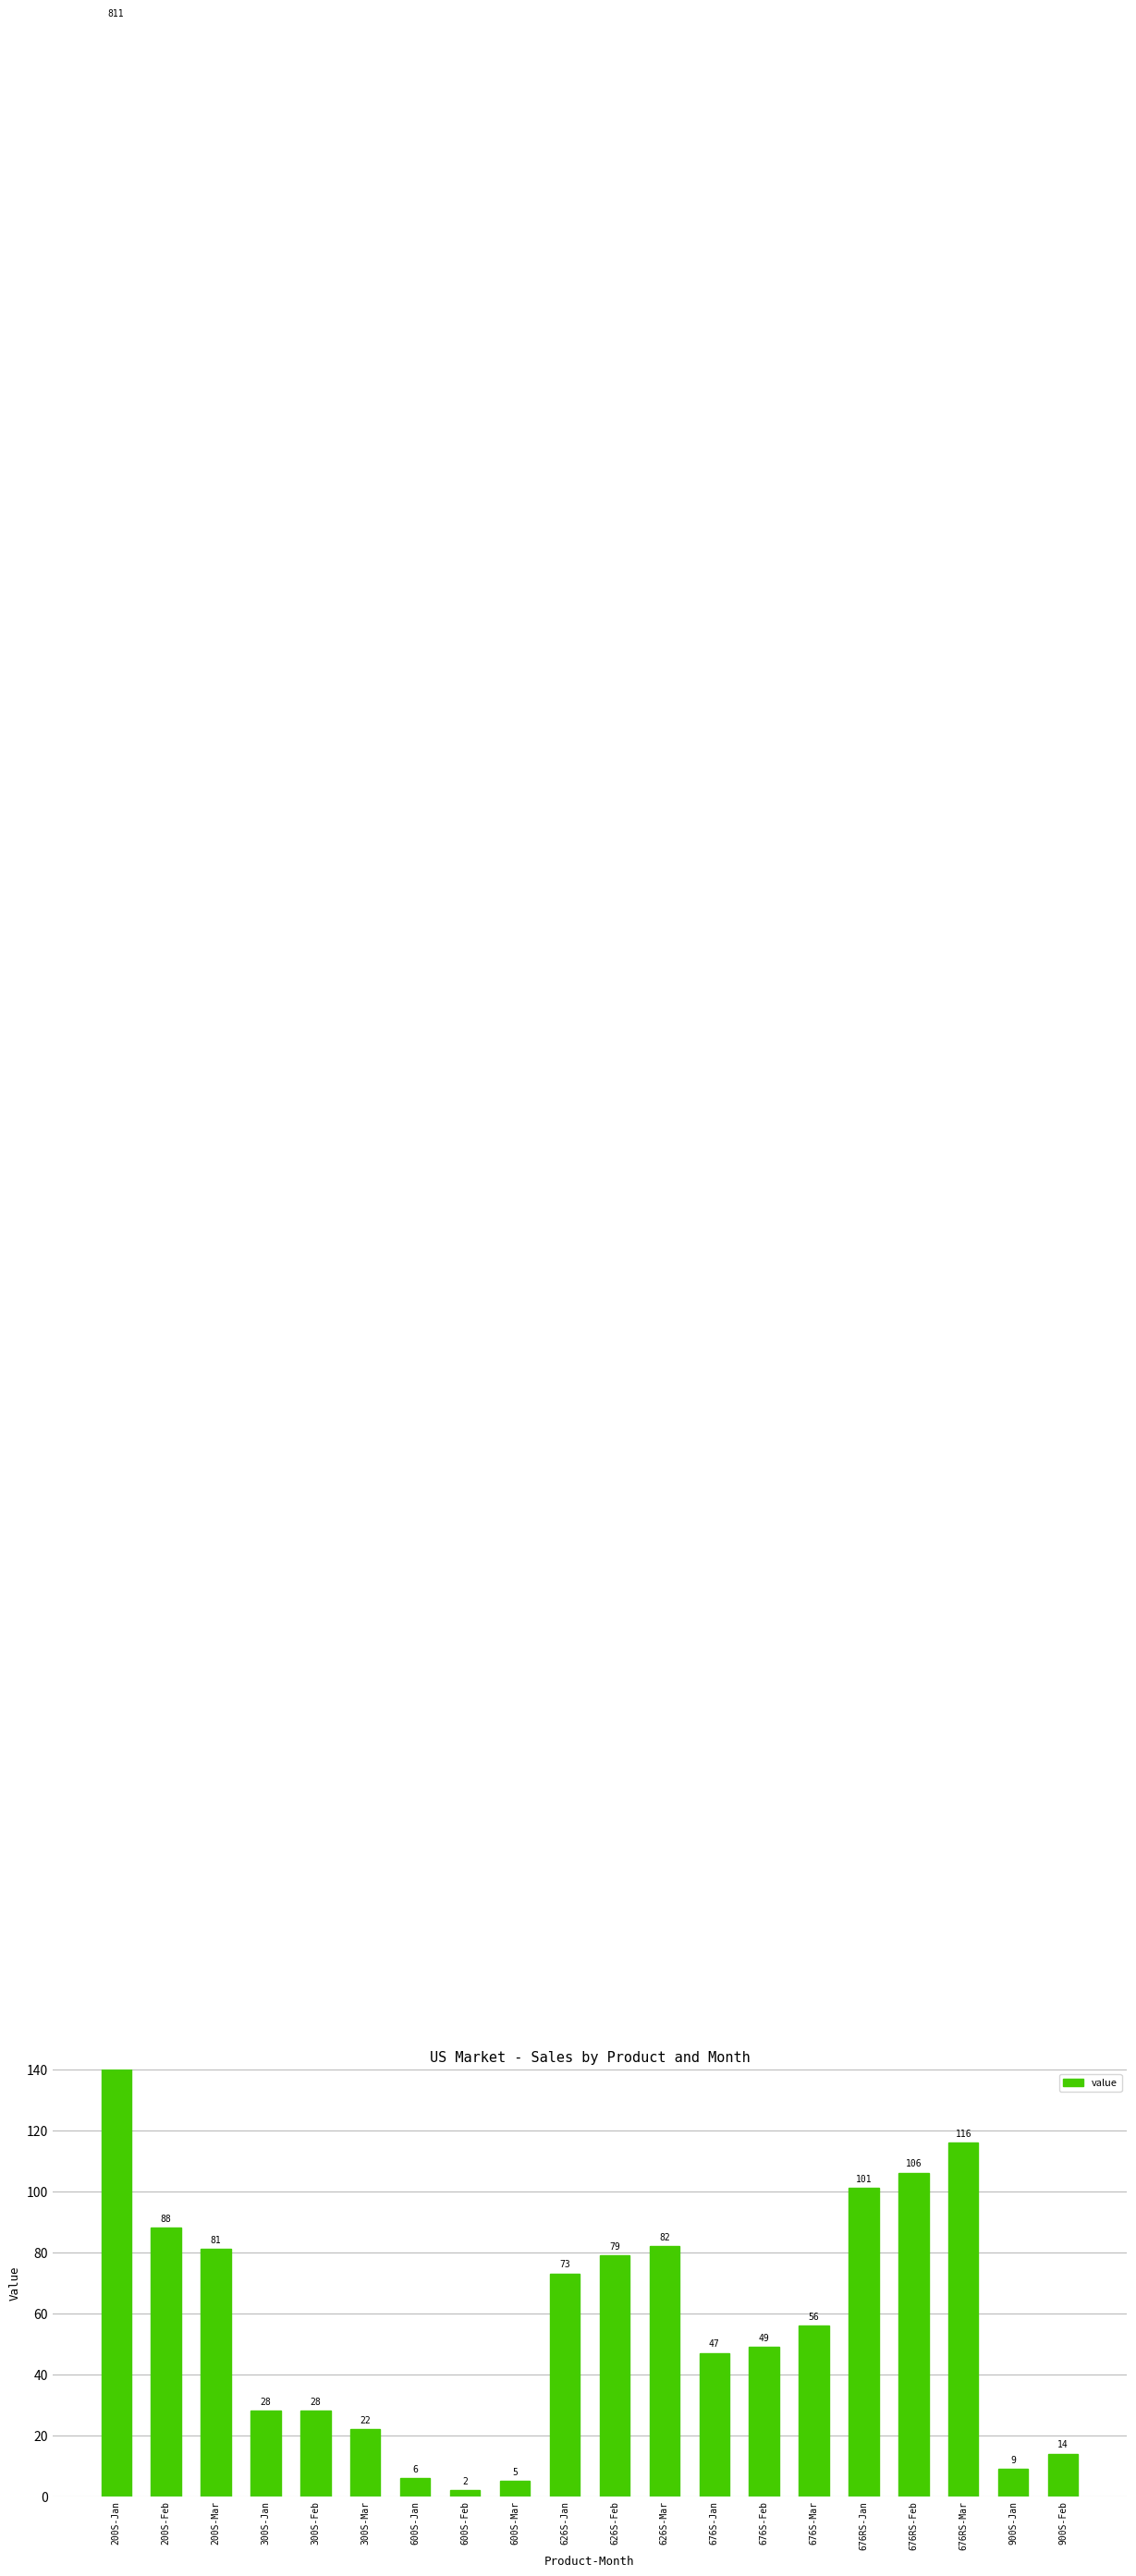

At which label does the data first exceed 56?

200S-Jan